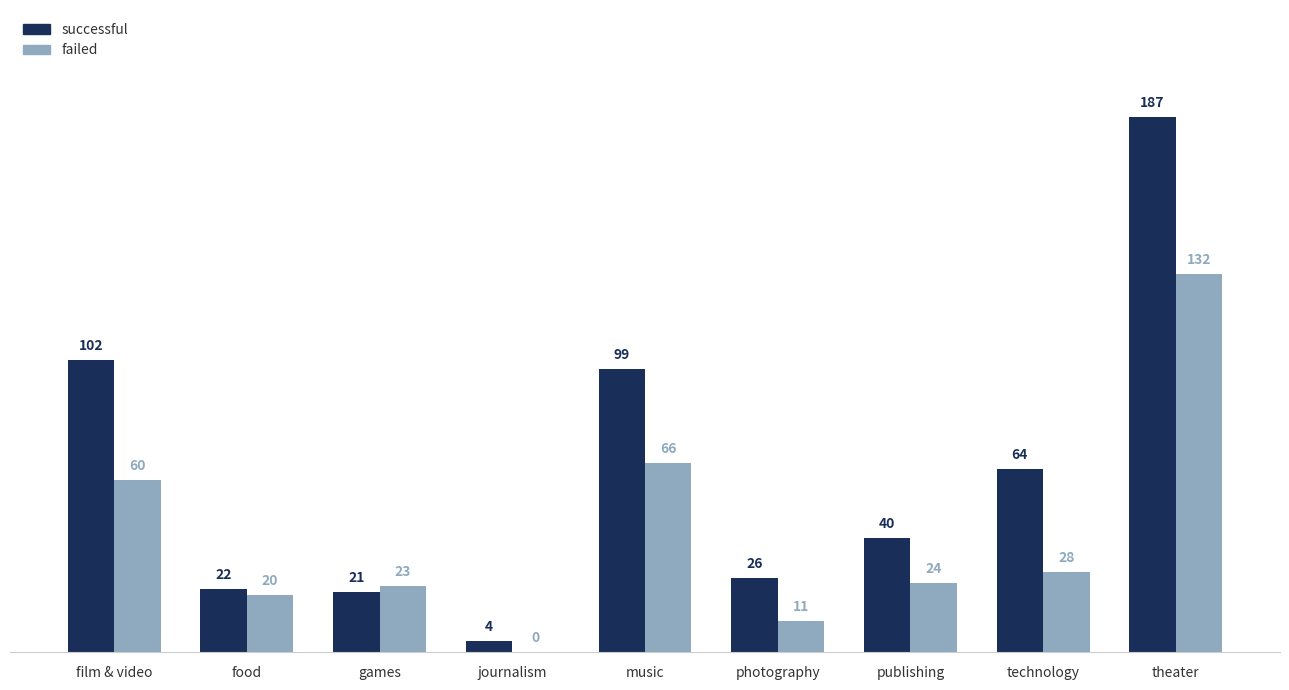

At which label does successful reach its peak?

theater